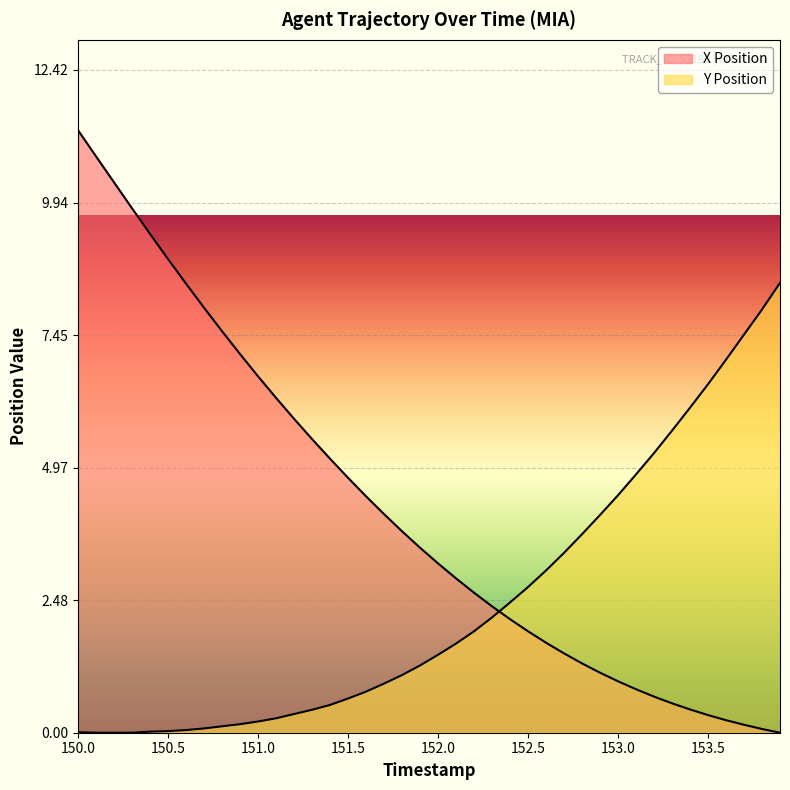

How many lines are shown in the chart?

2